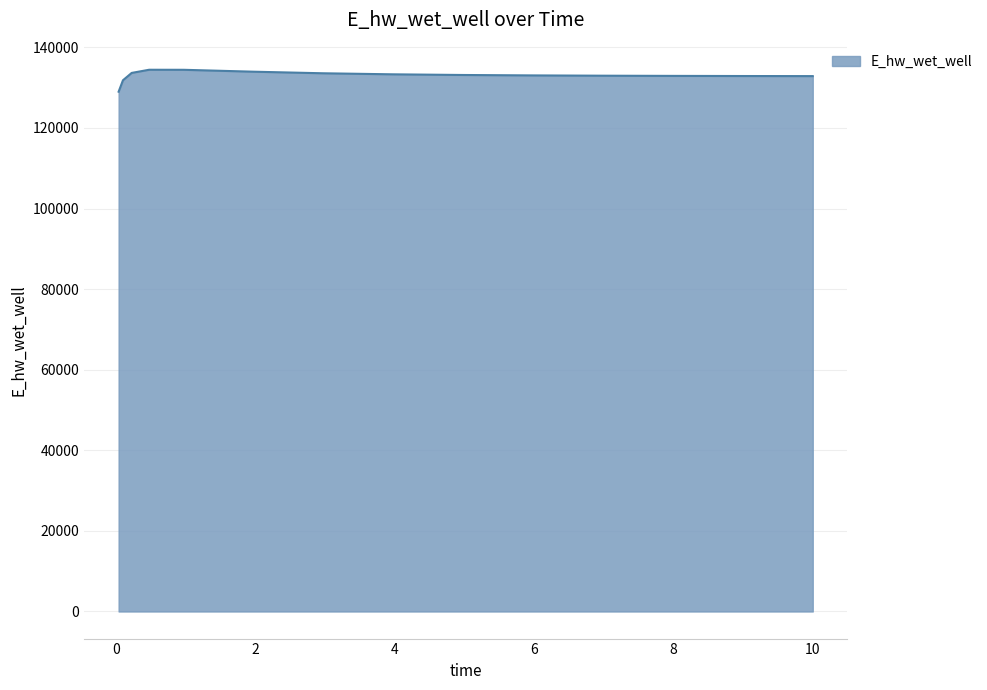

What is the sum of all values?

1994993.7